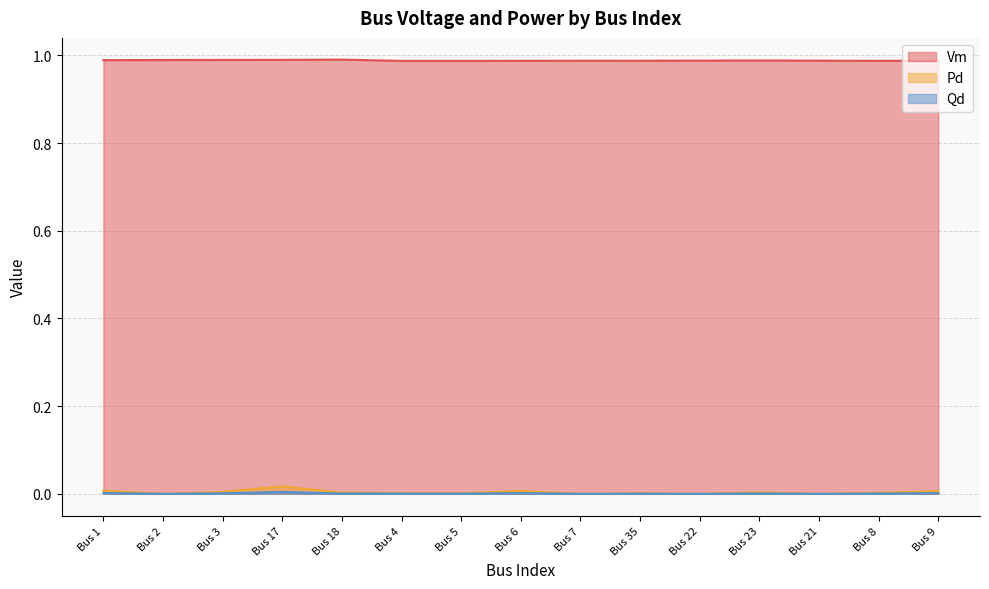

What position from the left is Bus 23?

12